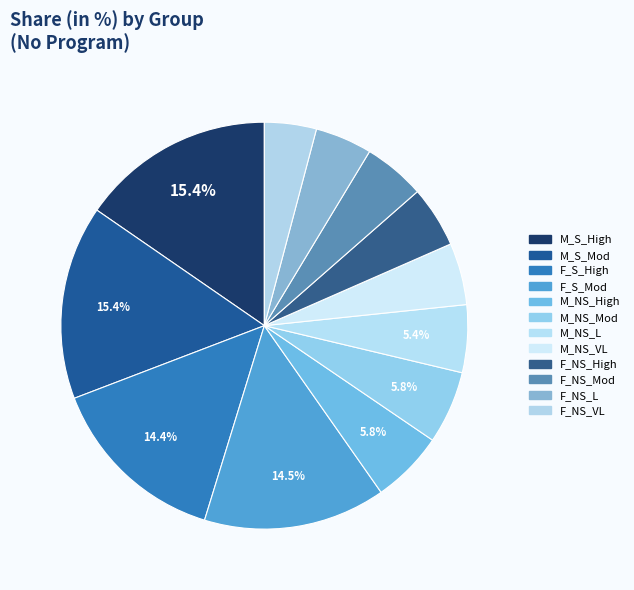

Count the number of slices in the pie.

12